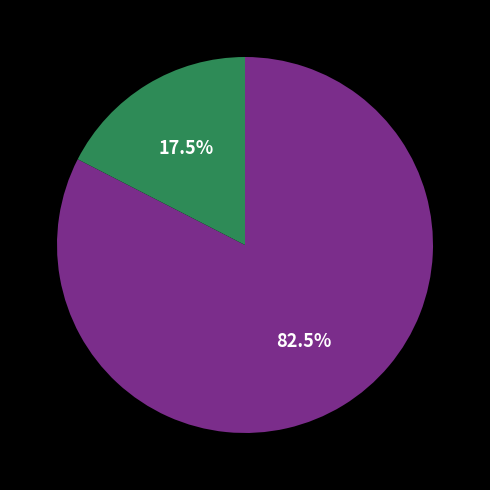

Is there any slice that represents more than half of the pie?

Yes